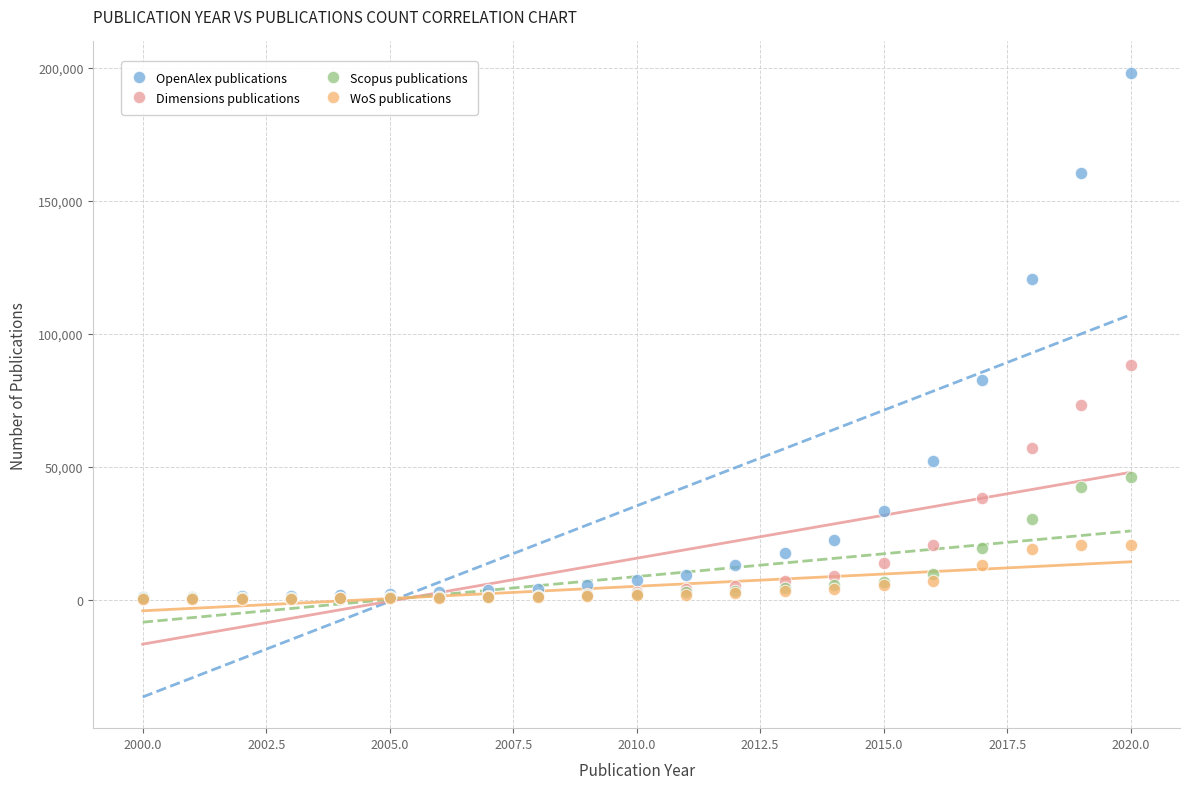

Across all series, what Y value is closest to 99349?

88231